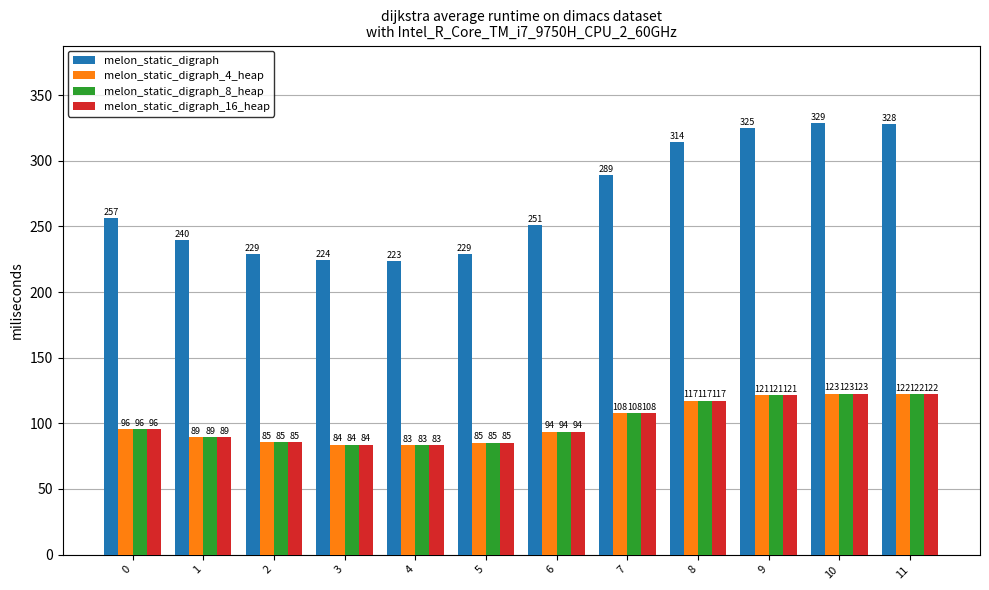

At which label is melon_static_digraph_4_heap closest to 103?

7